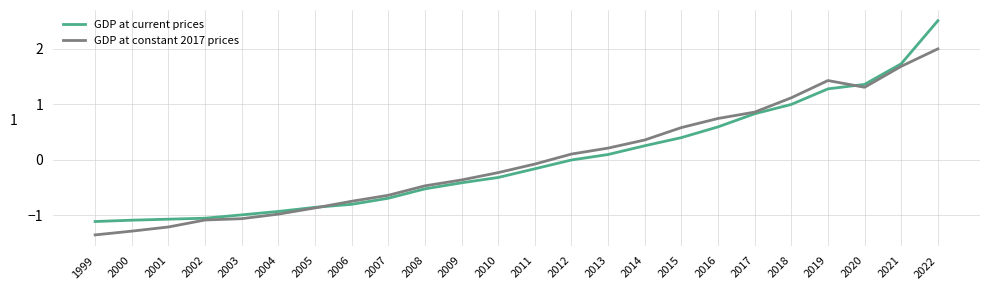

After their last crossing, which series has the higher values: GDP at constant 2017 prices or GDP at current prices?

GDP at current prices